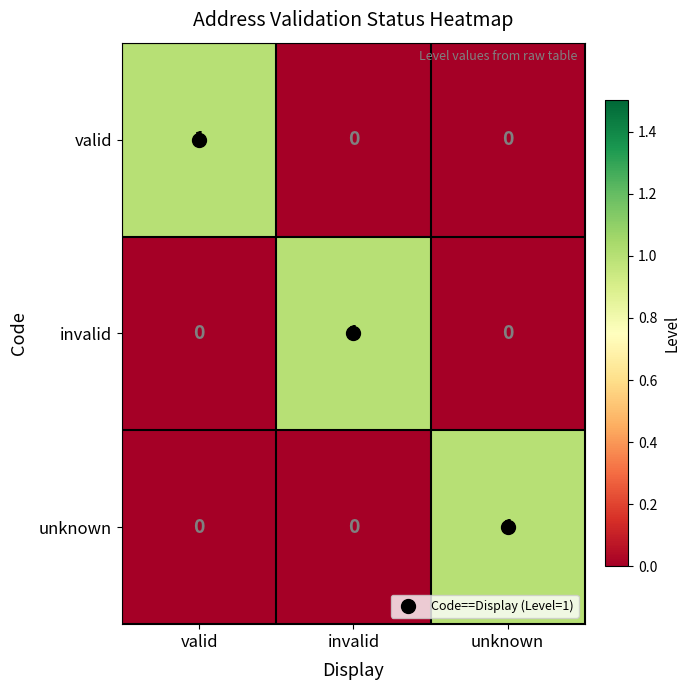

At how many categories does at least one series exceed 0?

3